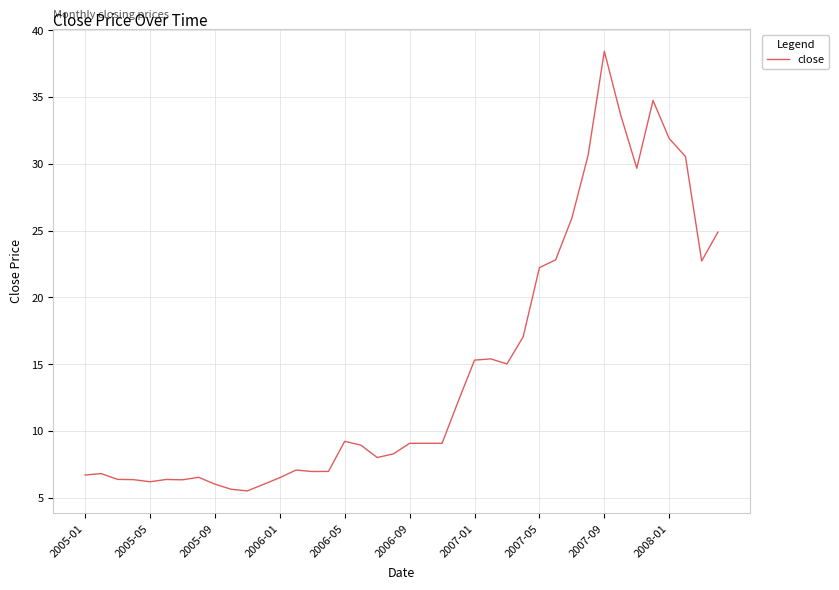

What is the maximum value shown in the chart?

38.4